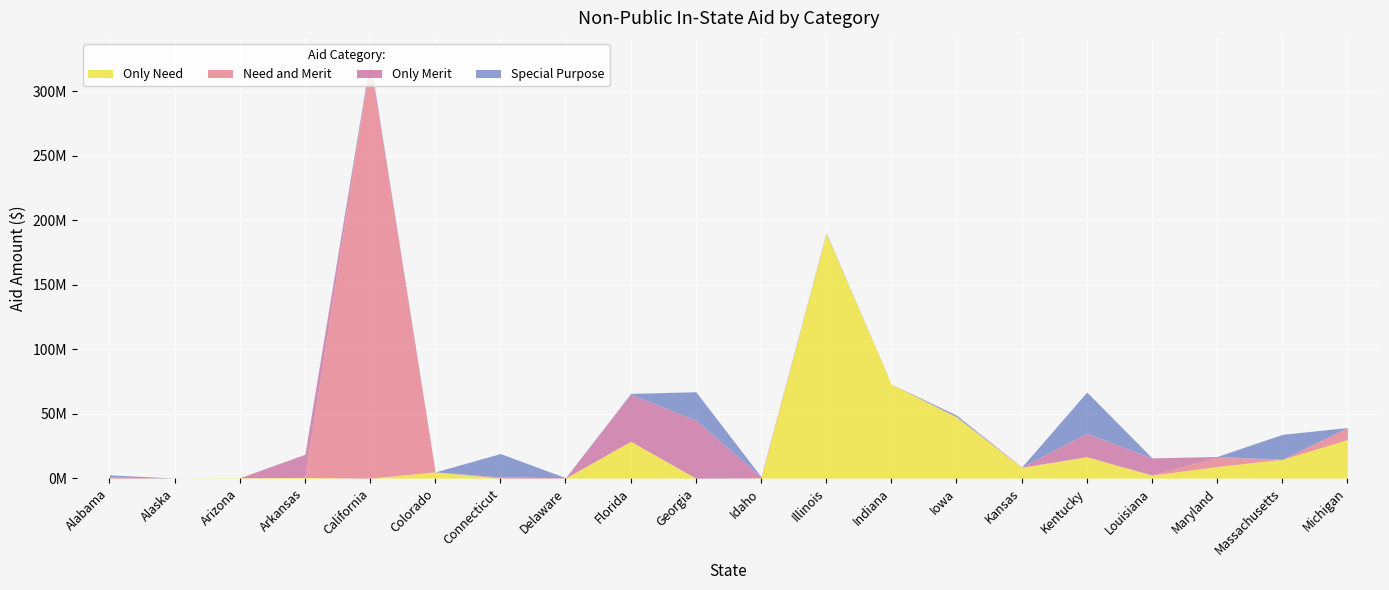

Rank the series by their maximum value, from highest to lowest.

Need and Merit, Only Need, Only Merit, Special Purpose